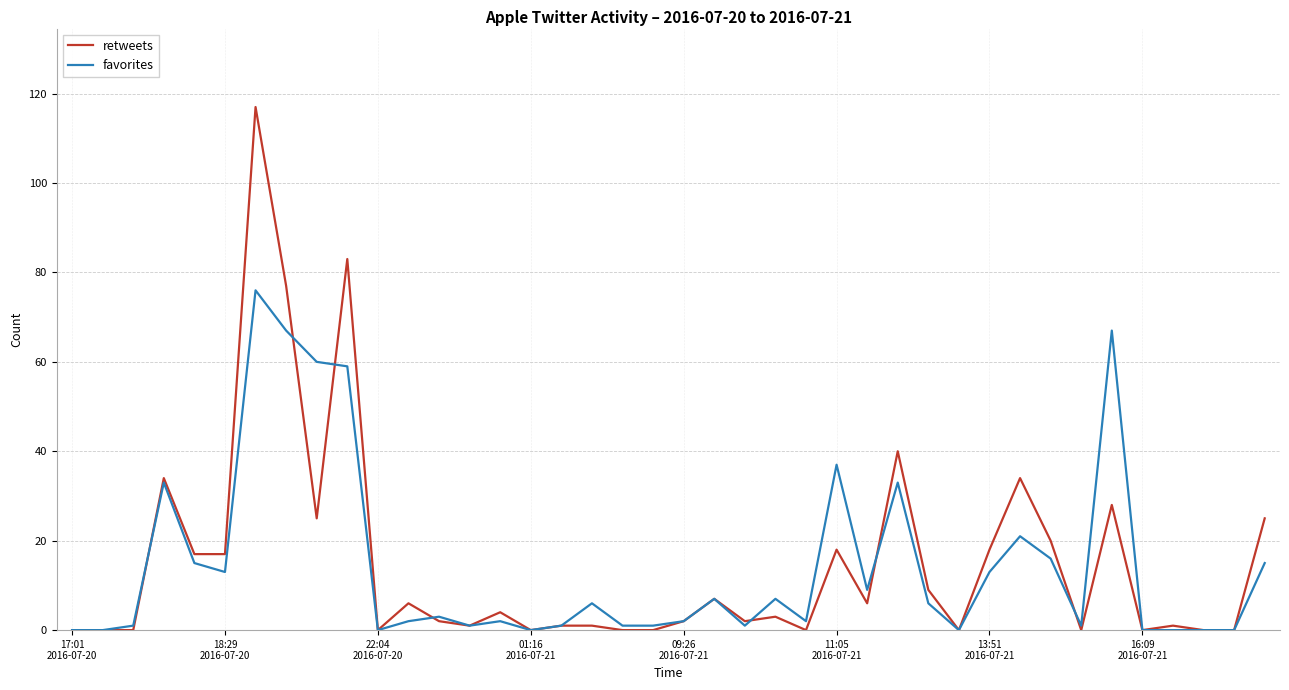

Rank the series by their maximum value, from lowest to highest.

favorites, retweets